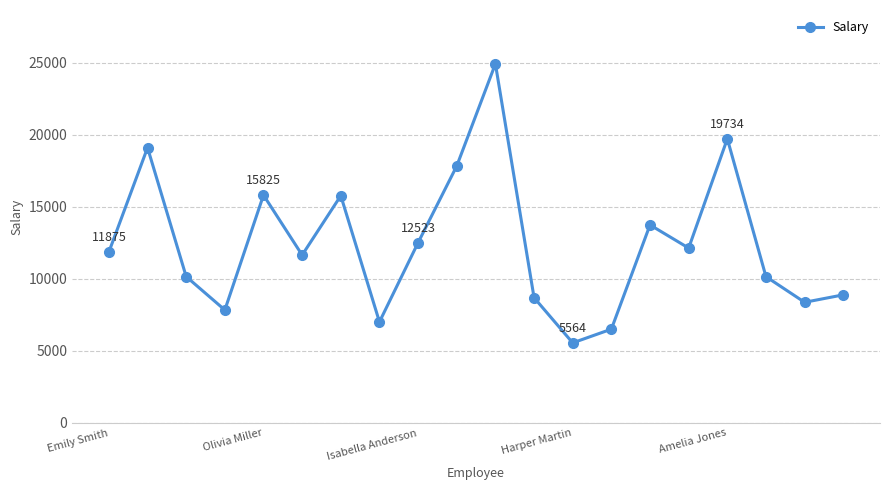

What is the value of the 14th point from the left?

6516